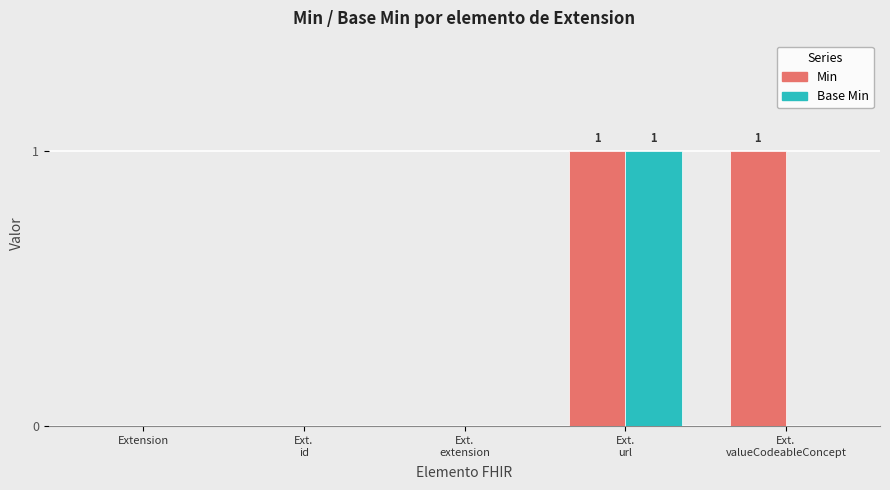

How many distinct data groups are displayed?

2